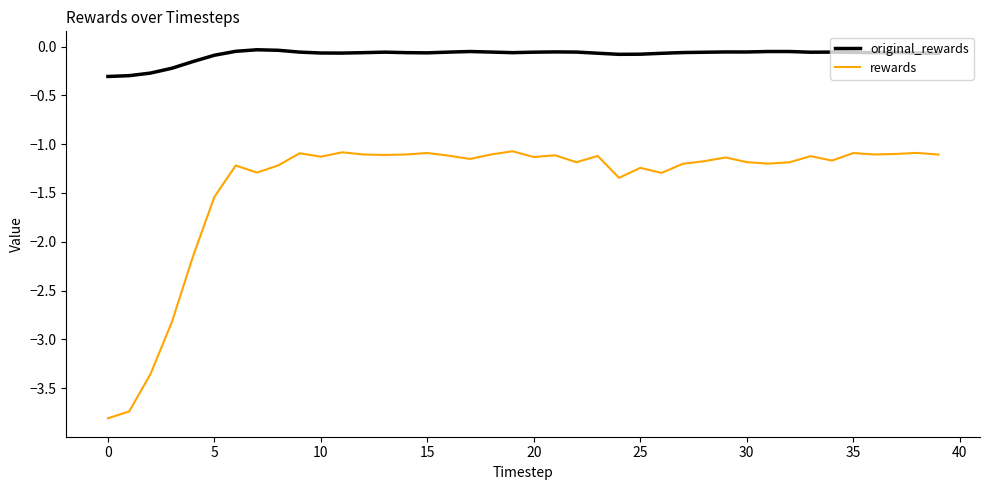

True or false: rewards and original_rewards intersect in this chart.

False